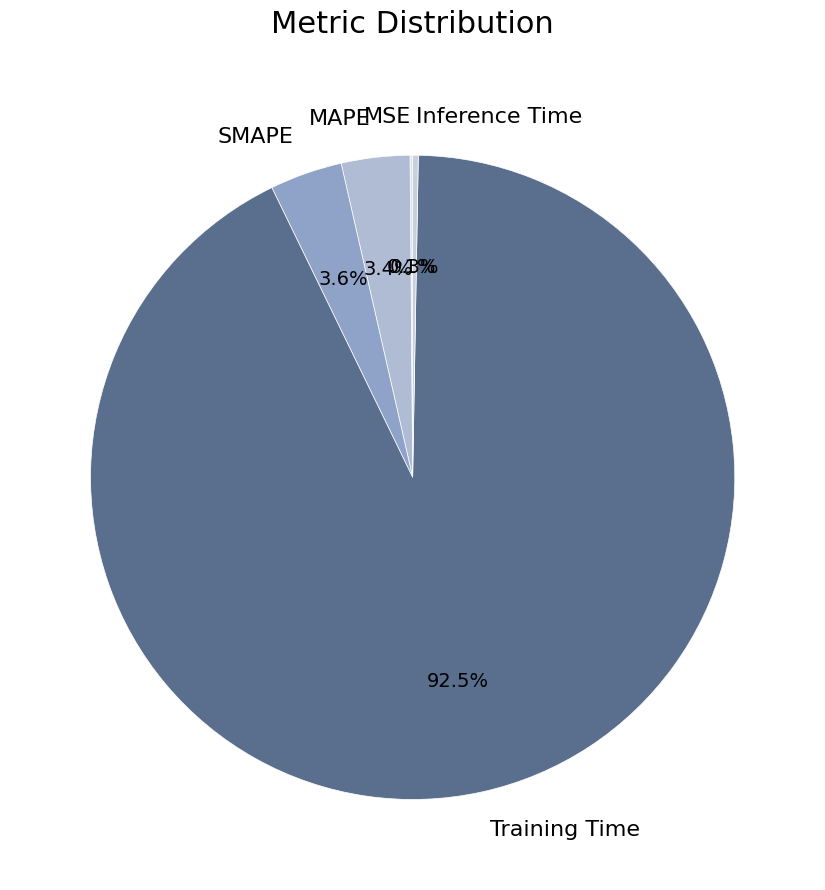

Which has a higher value, Inference Time or MAPE?

MAPE